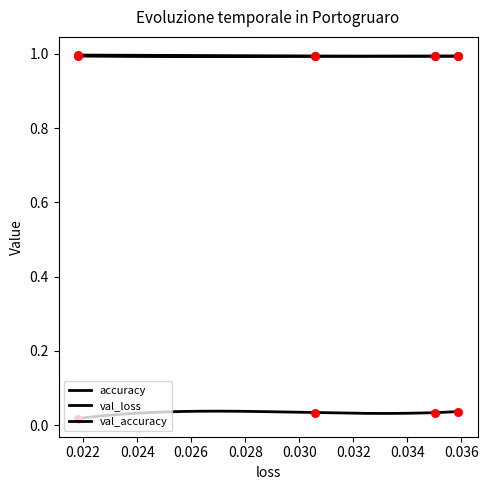

Which series has the widest spread of Y values?

val_loss